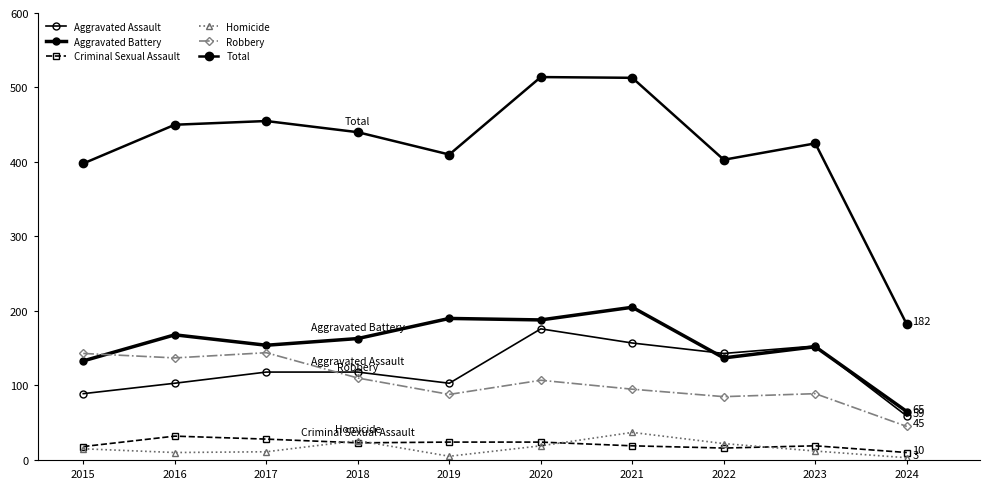

Reading left to right, what are all the values shown in this chart?

Aggravated Assault: 89	103	118	118	103	176	157	143	153	59
Aggravated Battery: 133	168	154	163	190	188	205	137	152	65
Criminal Sexual Assault: 18	32	28	23	24	24	19	16	19	10
Homicide: 15	10	11	26	5	19	37	22	12	3
Robbery: 143	137	144	110	88	107	95	85	89	45
Total: 398	450	455	440	410	514	513	403	425	182